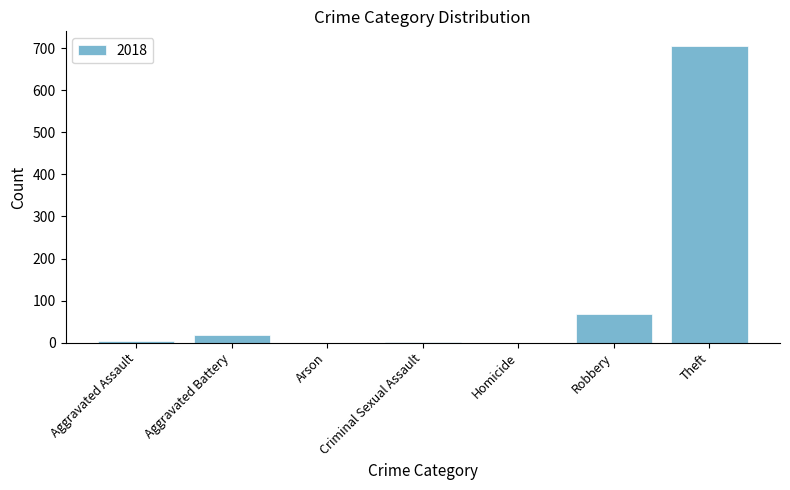

Which category has the highest value across all series?

Theft